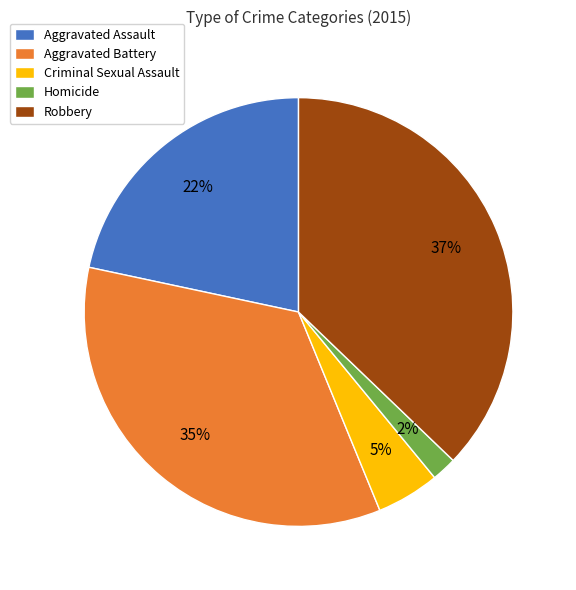

To the nearest percent, what is the difference between the largest and smallest slice percentages?

35%